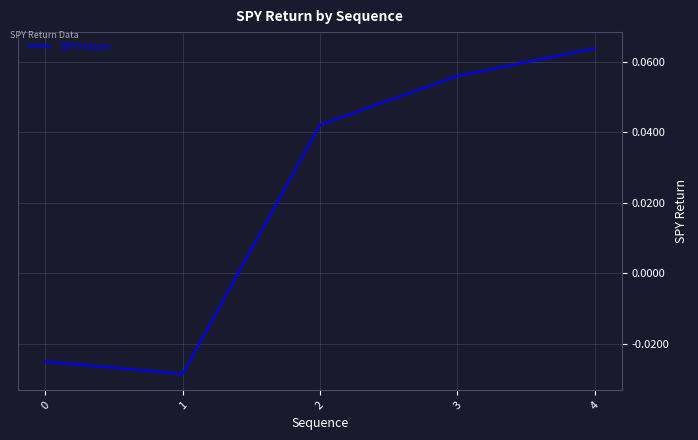

The chart shows a value of 0.1 at 2. True or false?

False